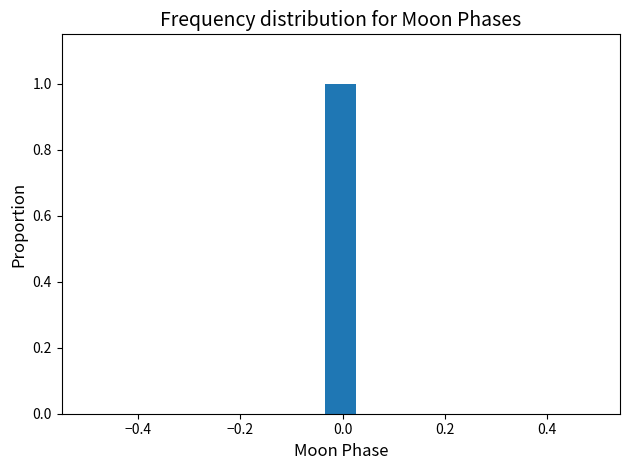

Around what value on the x-axis is the tallest bar? Give the approximate position of its centre, as read against the axis.

0.00